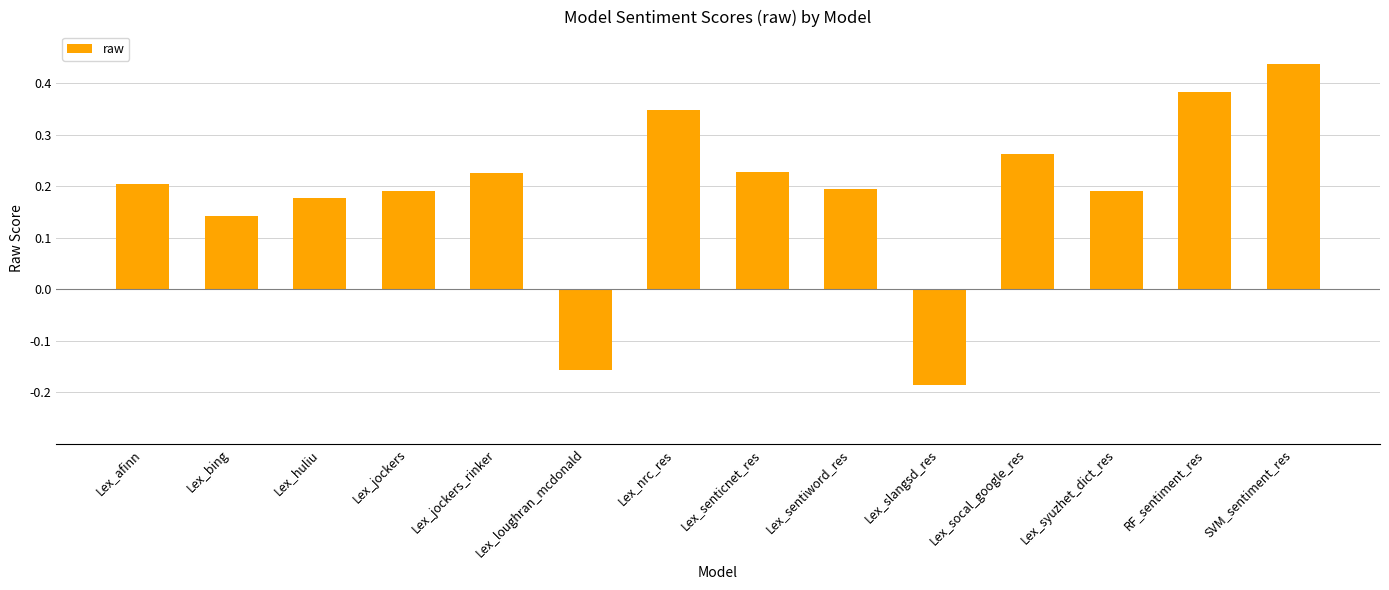

What is the difference between the second highest and minimum values?

0.6